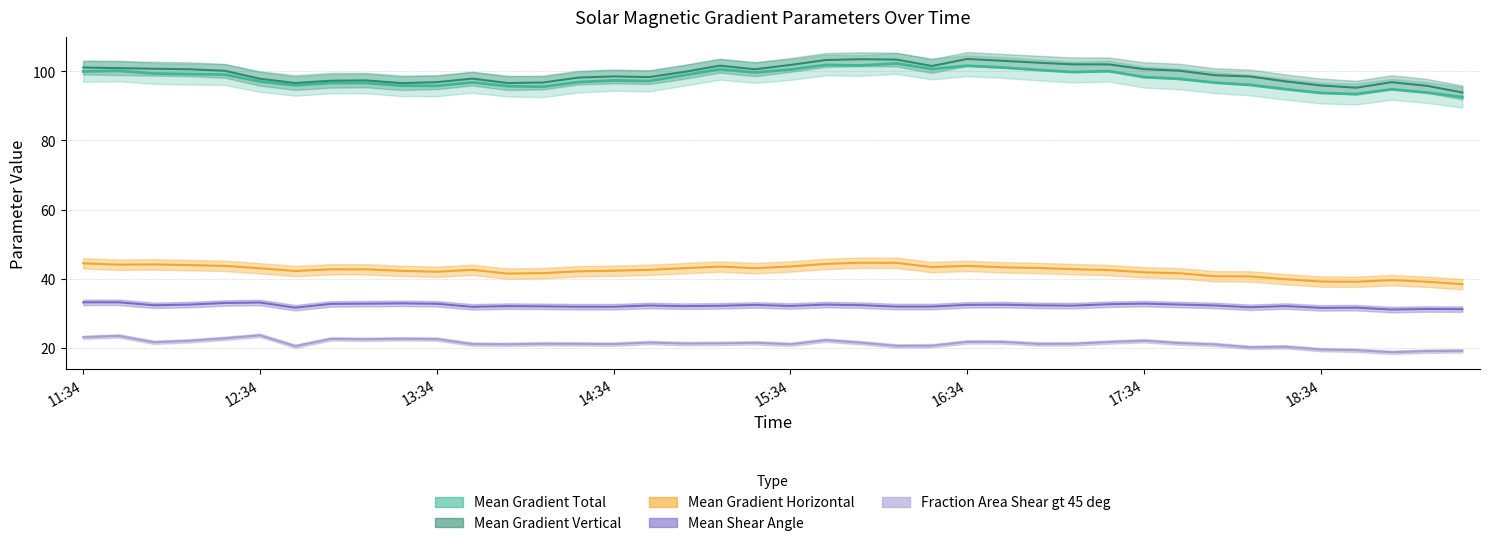

True or false: Mean Gradient Horizontal and Mean Gradient Vertical intersect in this chart.

False